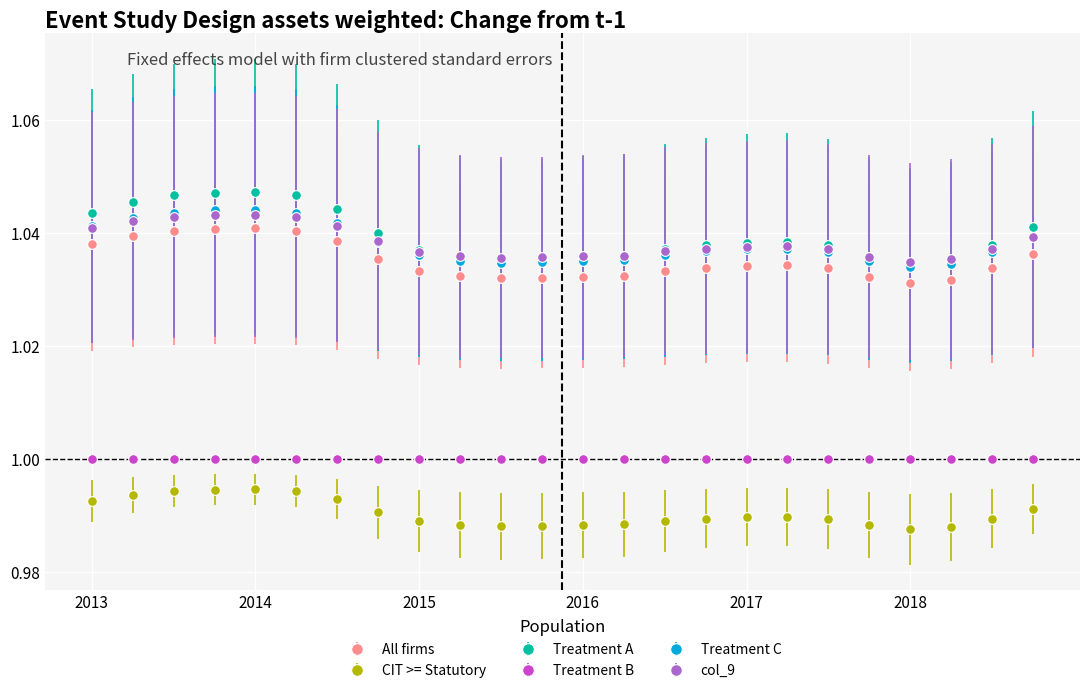

Rank the series by their maximum value, from highest to lowest.

Treatment A, Treatment C, col_9, All firms, Treatment B, CIT >= Statutory